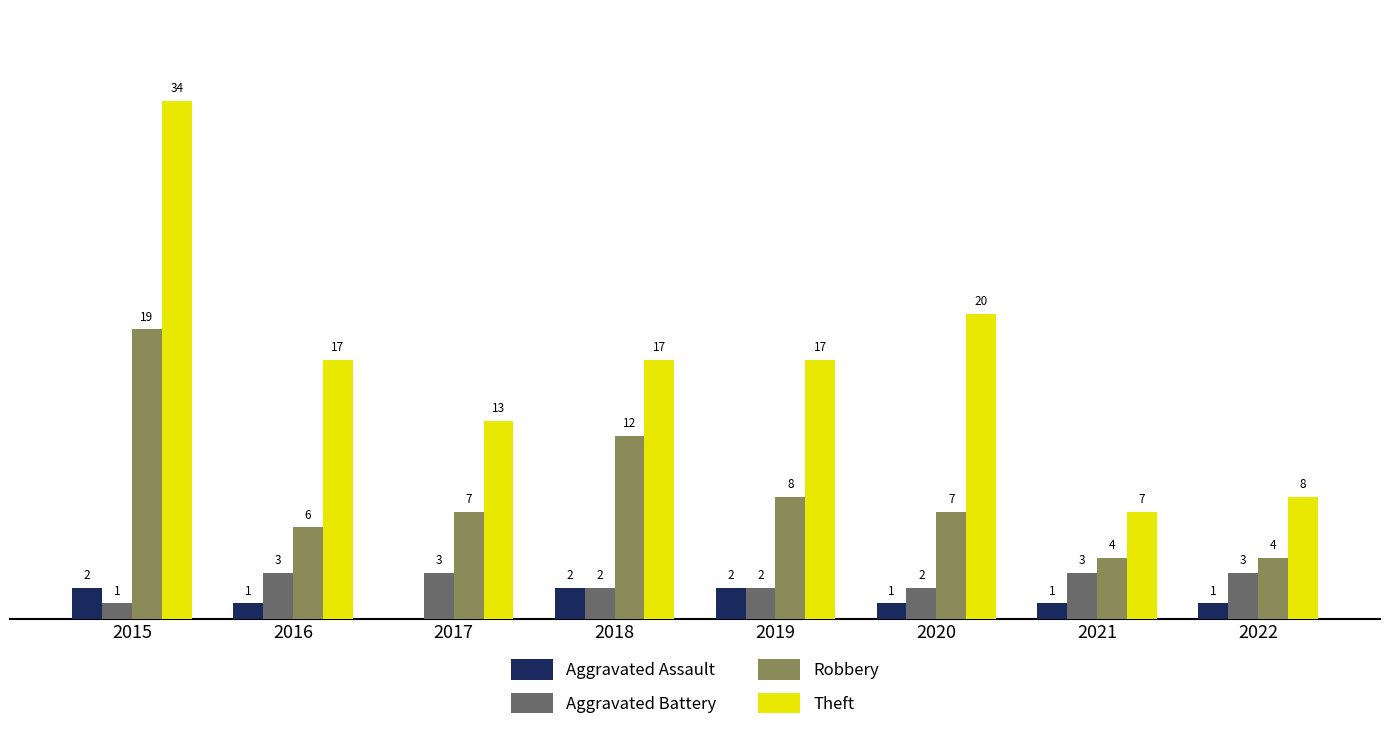

Between 2016 and 2021, which series saw the biggest shift?

Theft